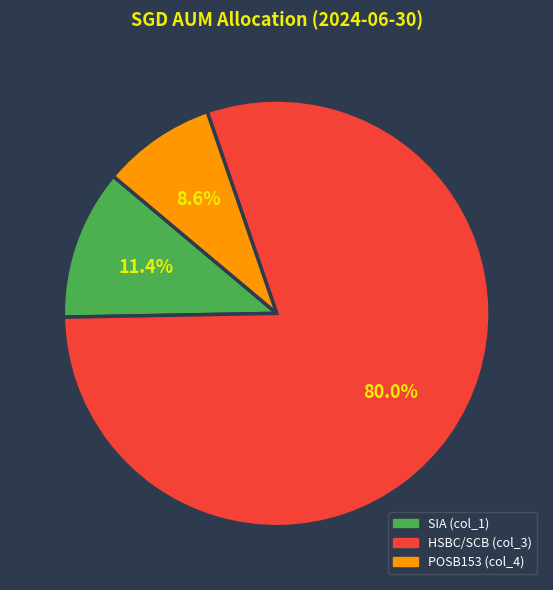

To the nearest percent, what is the average slice percentage?

33%